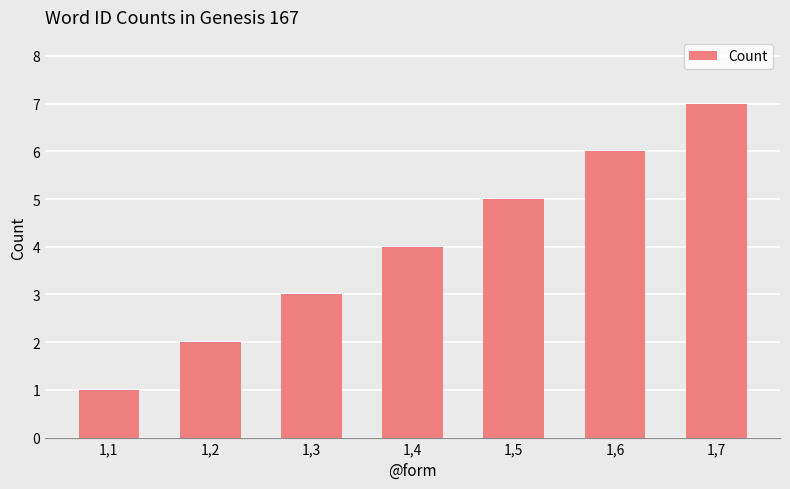

Is it true that the value at 1,6 is 3?

False